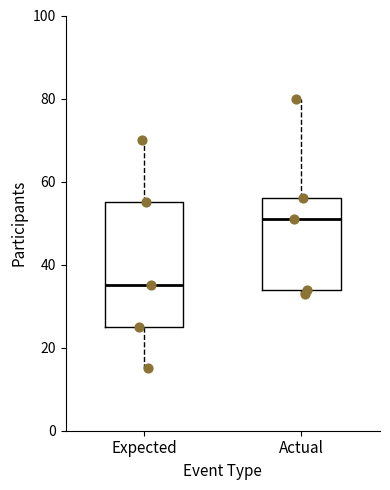

Which box's median line is the lowest?

Expected